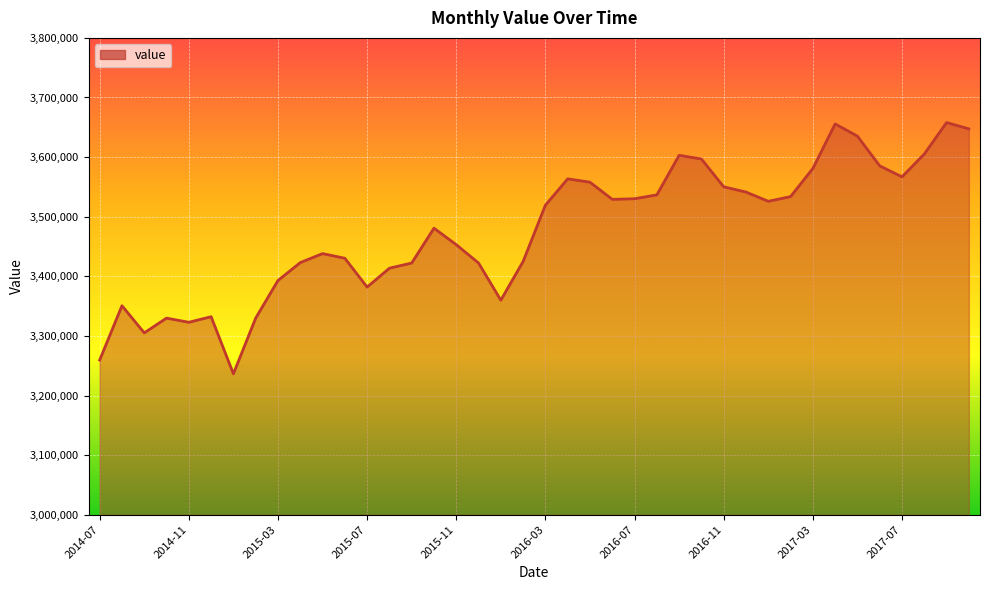

What is the greatest value displayed?

3658014